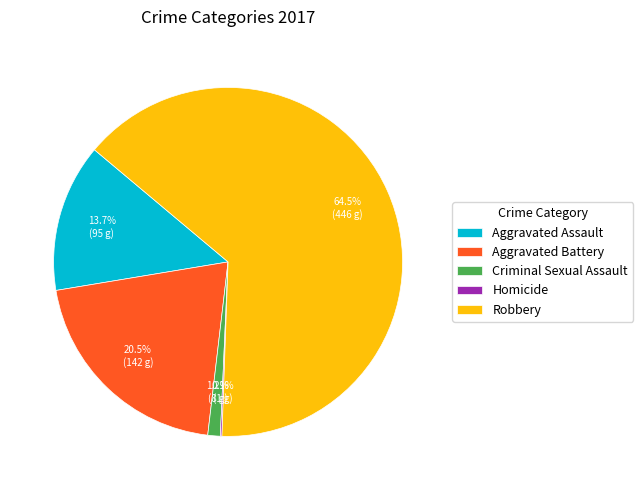

Is there a majority slice in this chart?

Yes